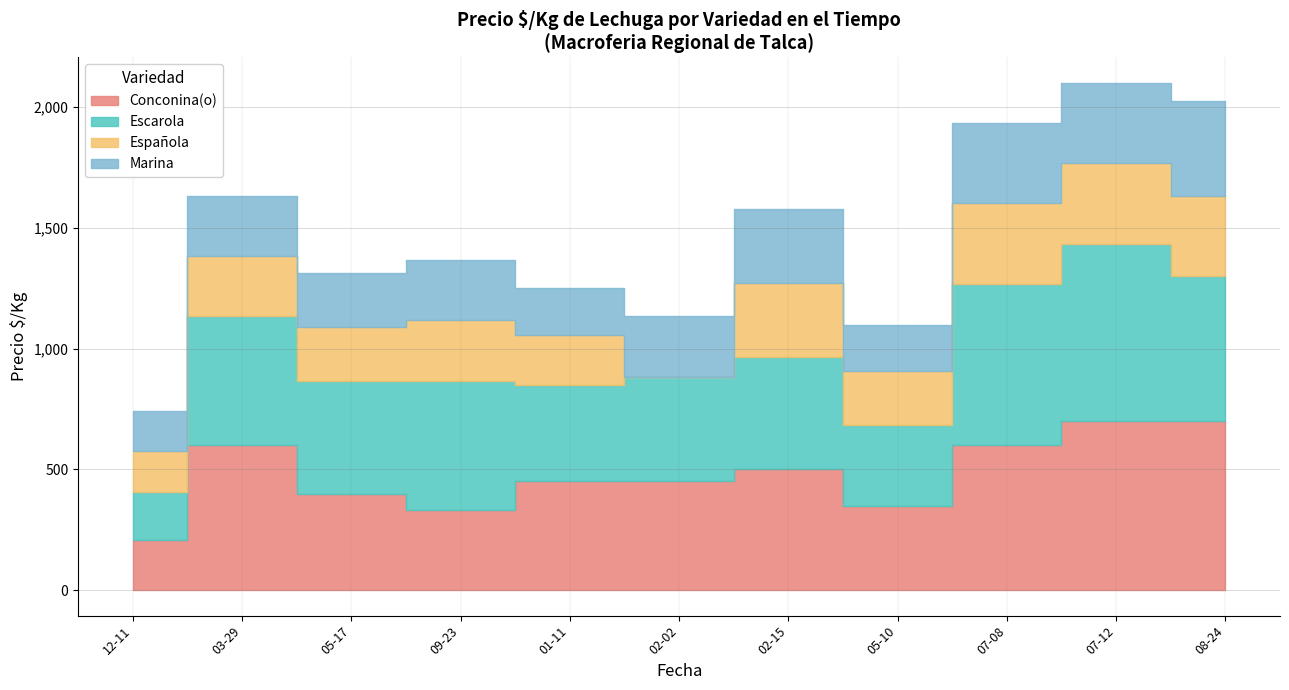

What is the smallest value displayed?

167